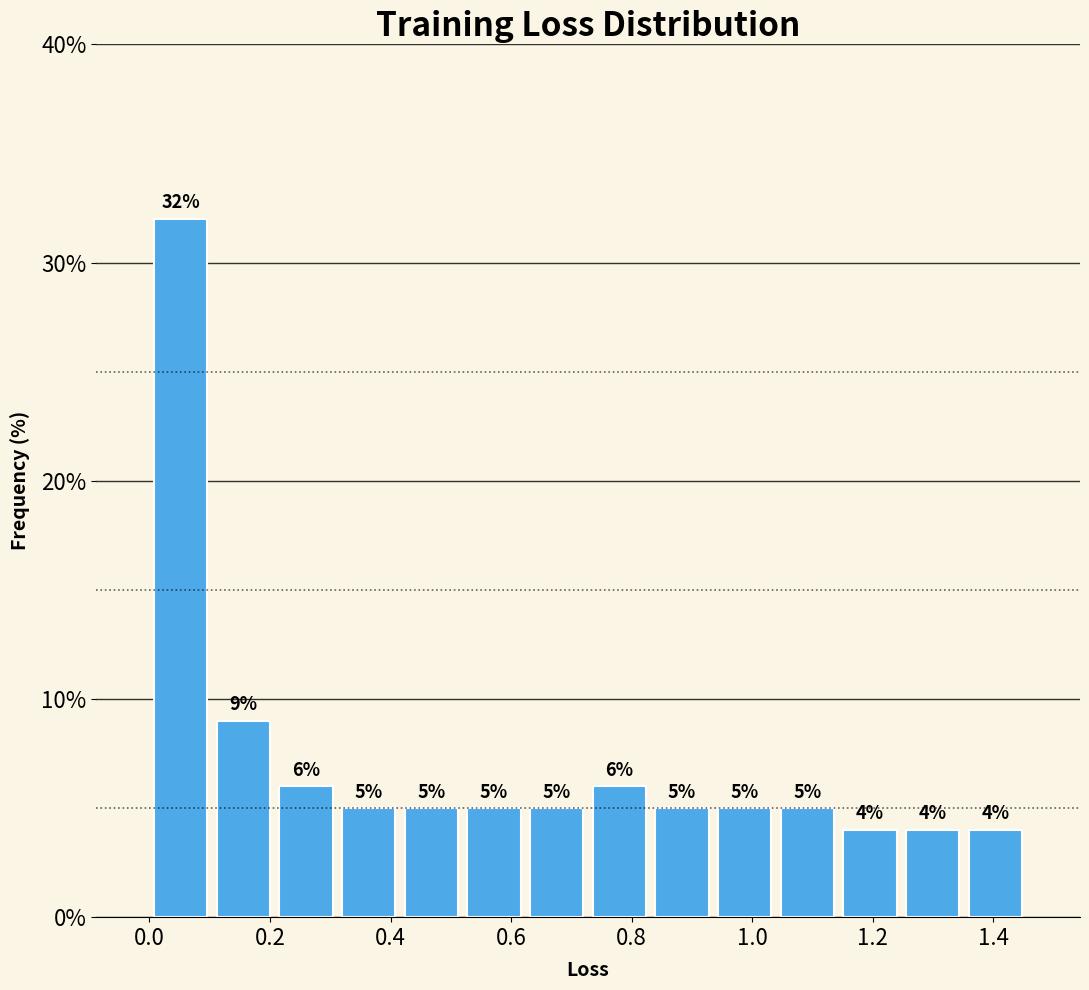

Reading left to right, list every bar in this chart as the range it spans on the x-axis followed by its height. The bar edges are not printed on the chart, so give them approximately, as read against the axis.

0.00 to 0.10: 32
0.10 to 0.20: 9
0.20 to 0.32: 6
0.32 to 0.42: 5
0.42 to 0.52: 5
0.52 to 0.62: 5
0.62 to 0.72: 5
0.72 to 0.84: 6
0.84 to 0.94: 5
0.94 to 1.04: 5
1.04 to 1.14: 5
1.14 to 1.24: 4
1.24 to 1.36: 4
1.36 to 1.46: 4